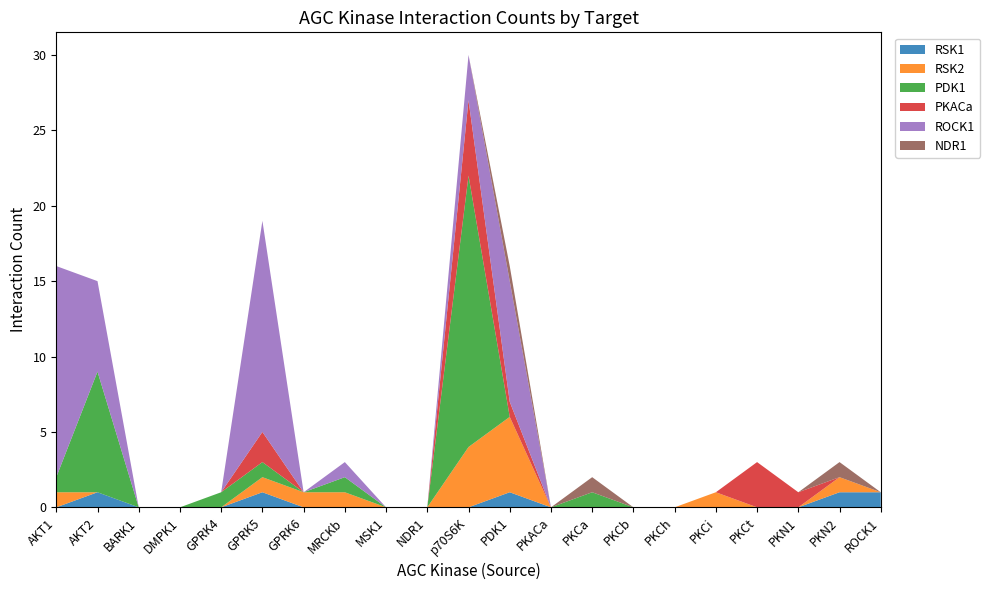

Reading left to right, extract all data points from this chart.

RSK1: AKT1=0	AKT2=1	BARK1=0	DMPK1=0	GPRK4=0	GPRK5=1	GPRK6=0	MRCKb=0	MSK1=0	NDR1=0	p70S6K=0	PDK1=1	PKACa=0	PKCa=0	PKCb=0	PKCh=0	PKCi=0	PKCt=0	PKN1=0	PKN2=1	ROCK1=1
RSK2: AKT1=1	AKT2=0	BARK1=0	DMPK1=0	GPRK4=0	GPRK5=1	GPRK6=1	MRCKb=1	MSK1=0	NDR1=0	p70S6K=4	PDK1=5	PKACa=0	PKCa=0	PKCb=0	PKCh=0	PKCi=1	PKCt=0	PKN1=0	PKN2=1	ROCK1=0
PDK1: AKT1=1	AKT2=8	BARK1=0	DMPK1=0	GPRK4=1	GPRK5=1	GPRK6=0	MRCKb=1	MSK1=0	NDR1=0	p70S6K=18	PDK1=0	PKACa=0	PKCa=1	PKCb=0	PKCh=0	PKCi=0	PKCt=0	PKN1=0	PKN2=0	ROCK1=0
PKACa: AKT1=0	AKT2=0	BARK1=0	DMPK1=0	GPRK4=0	GPRK5=2	GPRK6=0	MRCKb=0	MSK1=0	NDR1=0	p70S6K=5	PDK1=1	PKACa=0	PKCa=0	PKCb=0	PKCh=0	PKCi=0	PKCt=3	PKN1=1	PKN2=0	ROCK1=0
ROCK1: AKT1=14	AKT2=6	BARK1=0	DMPK1=0	GPRK4=0	GPRK5=14	GPRK6=0	MRCKb=1	MSK1=0	NDR1=0	p70S6K=3	PDK1=8	PKACa=0	PKCa=0	PKCb=0	PKCh=0	PKCi=0	PKCt=0	PKN1=0	PKN2=0	ROCK1=0
NDR1: AKT1=0	AKT2=0	BARK1=0	DMPK1=0	GPRK4=0	GPRK5=0	GPRK6=0	MRCKb=0	MSK1=0	NDR1=0	p70S6K=0	PDK1=1	PKACa=0	PKCa=1	PKCb=0	PKCh=0	PKCi=0	PKCt=0	PKN1=0	PKN2=1	ROCK1=0